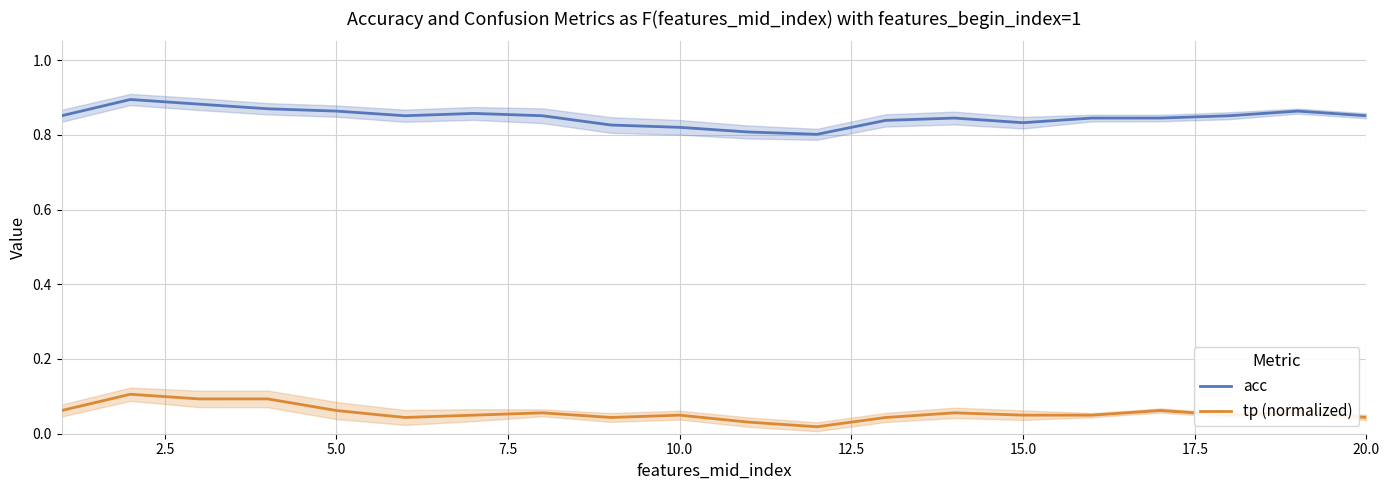

True or false: tp (normalized) and acc cross at least once.

False